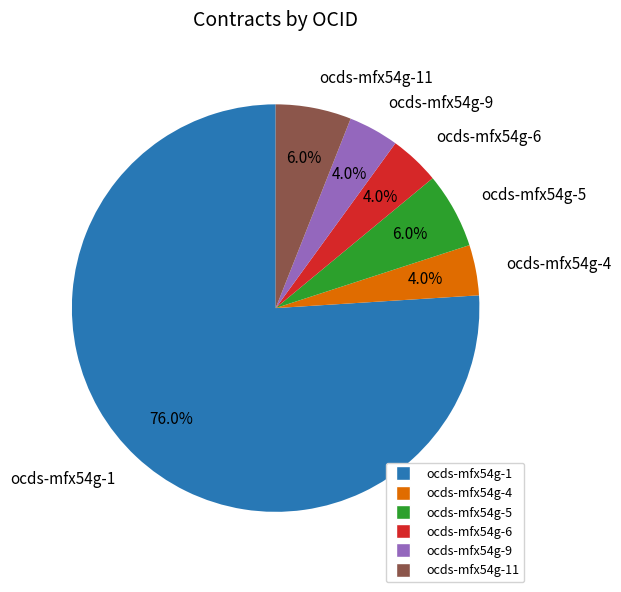

To the nearest percent, what is the difference between the ocds-mfx54g-4 and ocds-mfx54g-11 slice percentages?

2%